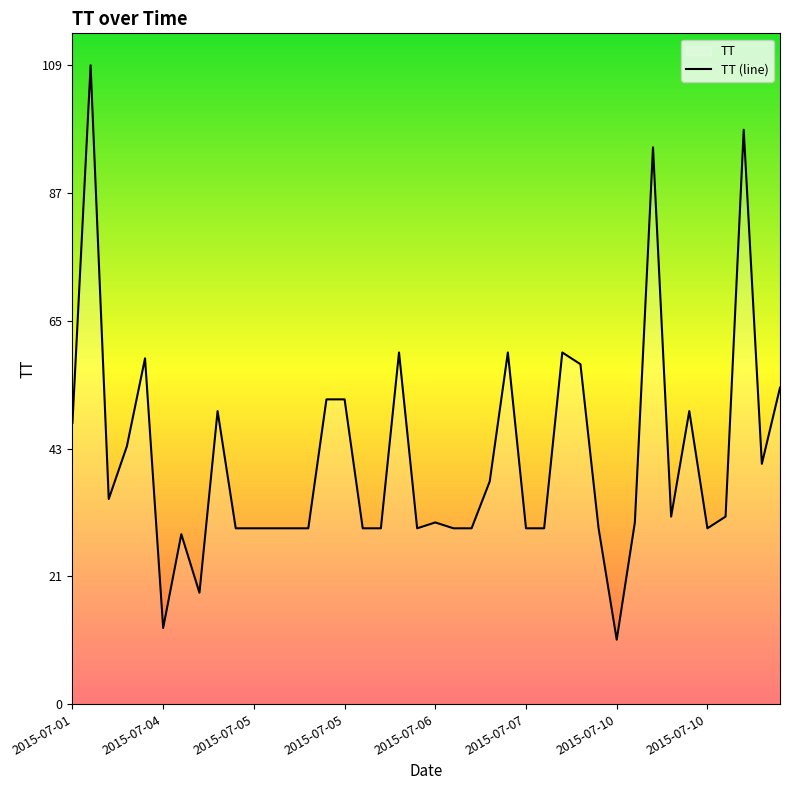

How many lines are shown in the chart?

1